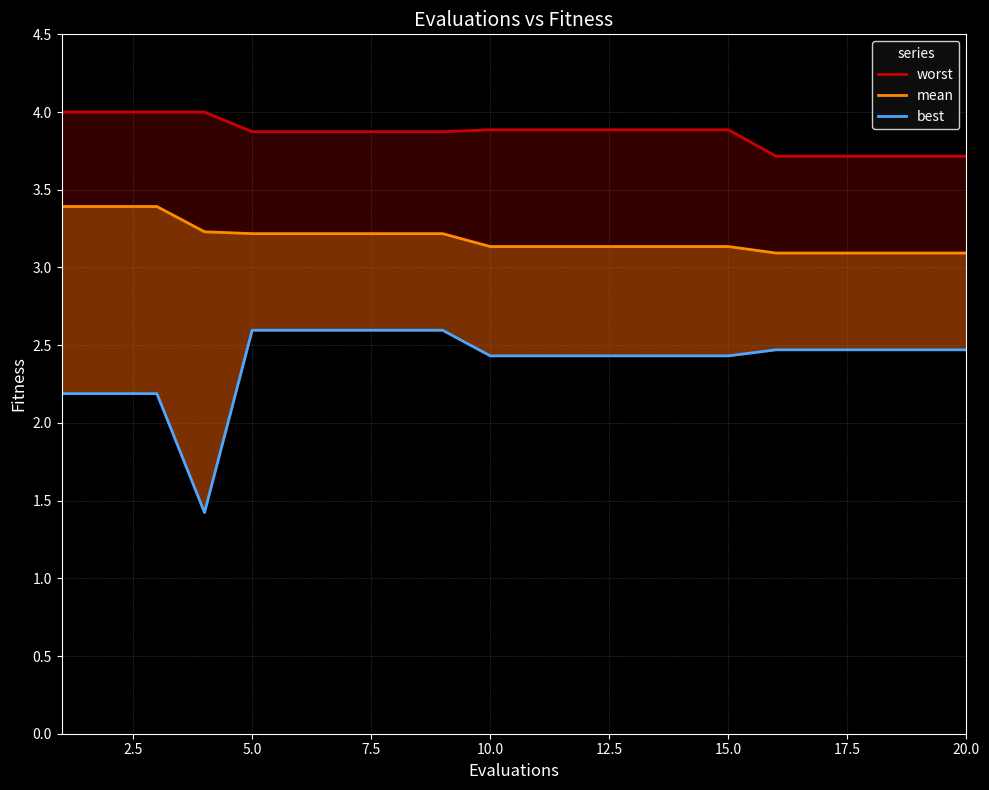

Reading left to right, what are all the values shown in this chart?

worst: 4.0	4.0	4.0	4.0	3.9	3.9	3.9	3.9	3.9	3.9	3.9	3.9	3.9	3.9	3.9	3.7	3.7	3.7	3.7	3.7
mean: 3.4	3.4	3.4	3.2	3.2	3.2	3.2	3.2	3.2	3.1	3.1	3.1	3.1	3.1	3.1	3.1	3.1	3.1	3.1	3.1
best: 2.2	2.2	2.2	1.4	2.6	2.6	2.6	2.6	2.6	2.4	2.4	2.4	2.4	2.4	2.4	2.5	2.5	2.5	2.5	2.5